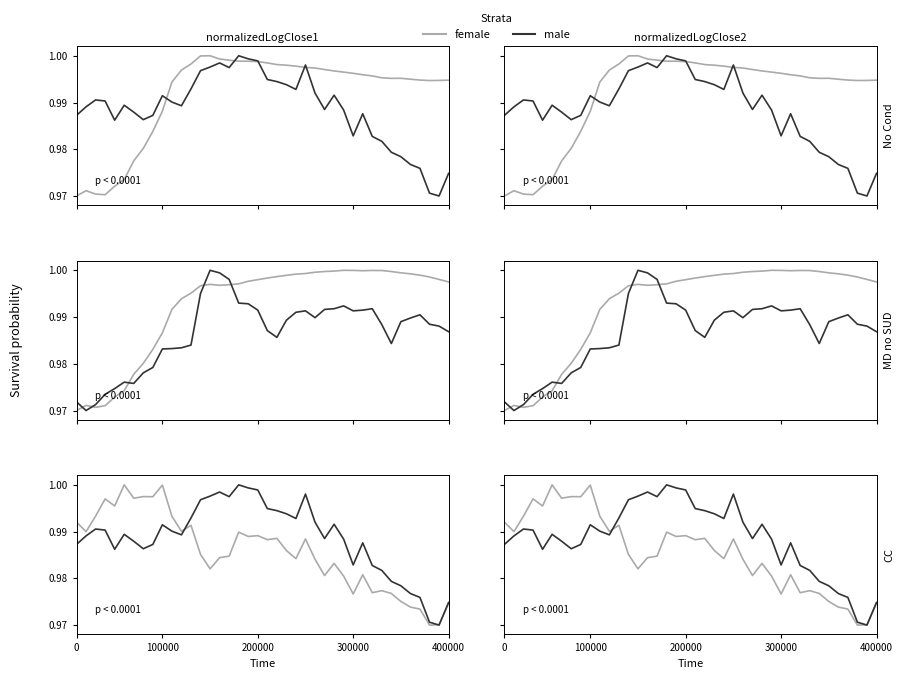

Count the number of data series in this chart.

2